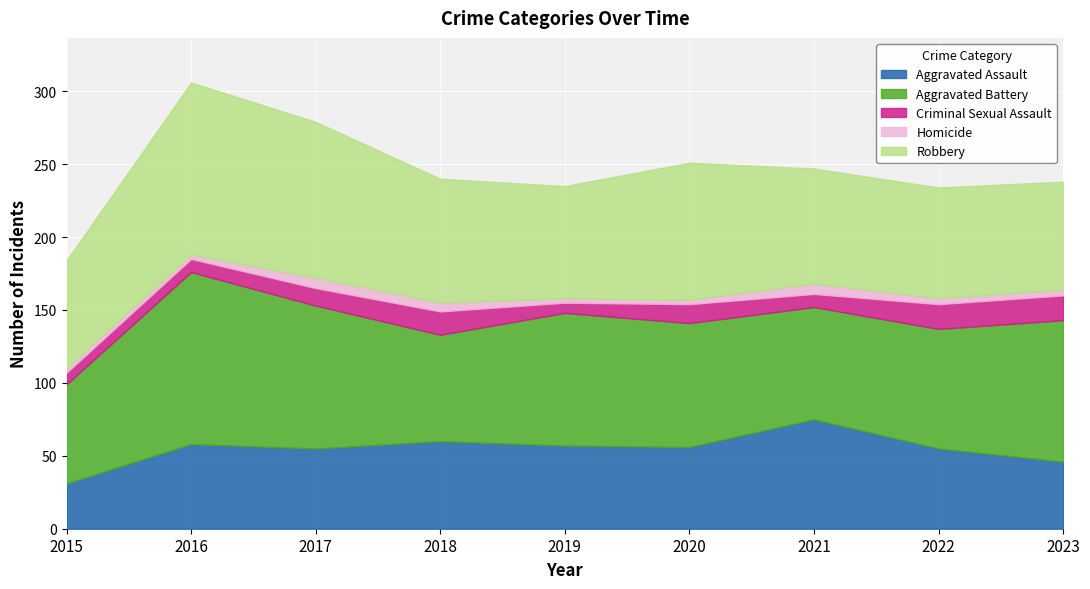

Between 2017 and 2021, which series saw the biggest shift?

Robbery